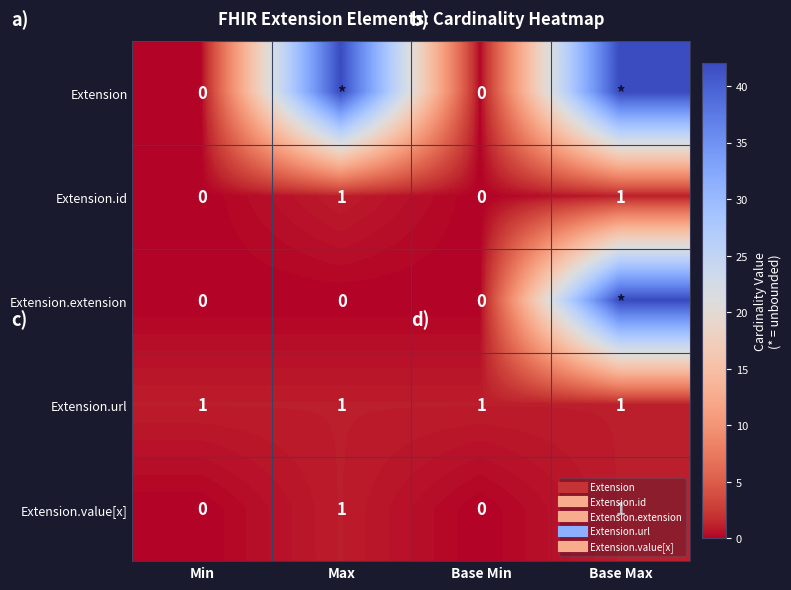

Is it true that Extension.url equals 0 at Base Min?

False